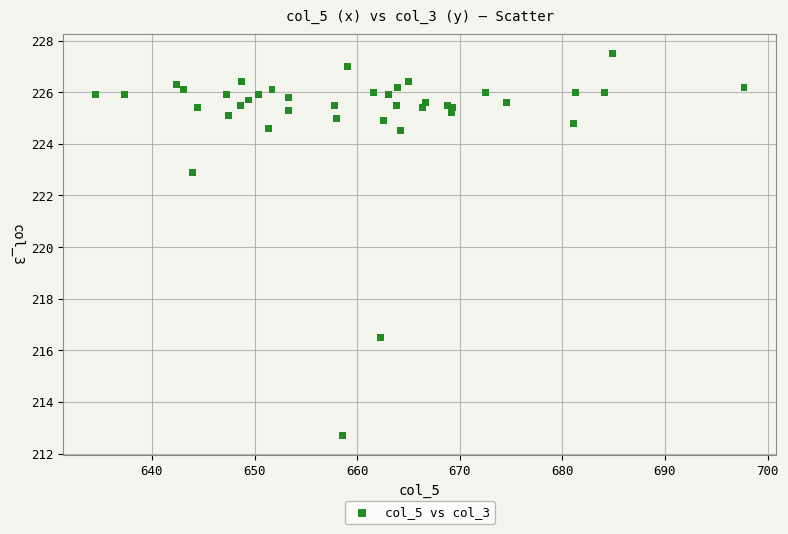

What Y value in the scatter plot is closest to 220?

222.9